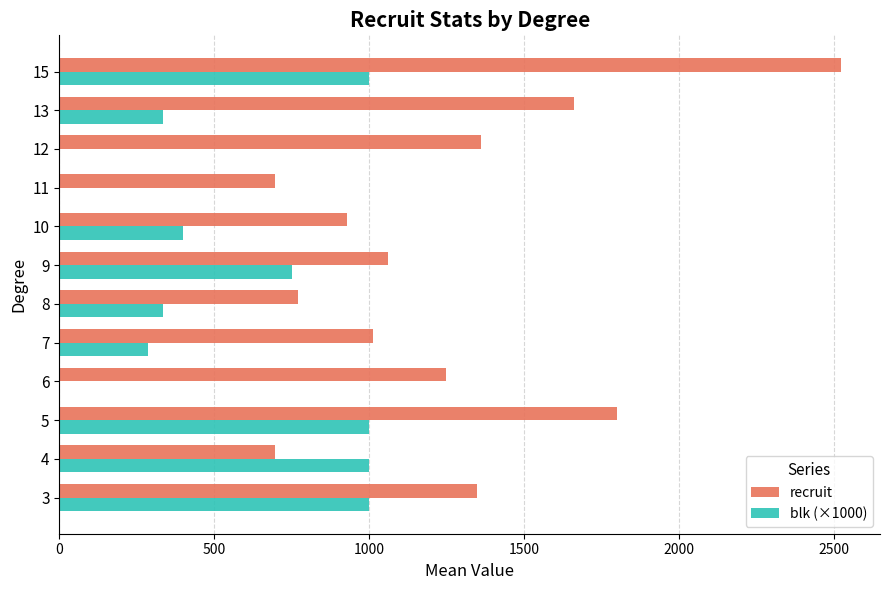

What is the maximum value for recruit?

2521.0